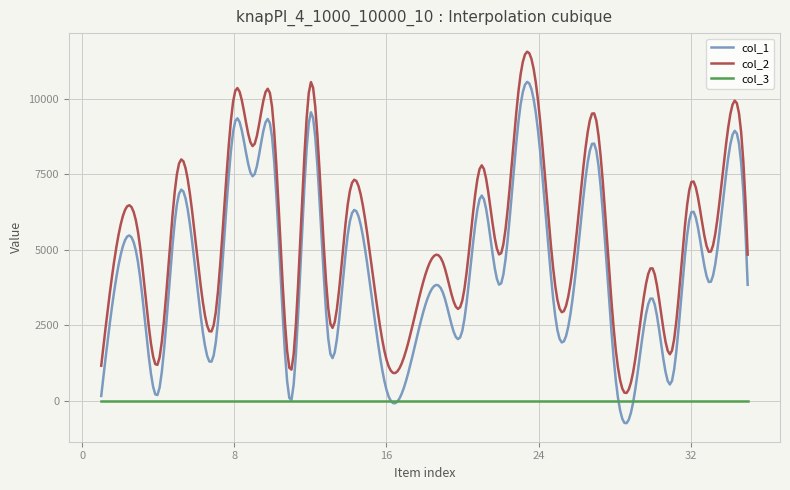

True or false: col_2 and col_3 cross at least once.

False